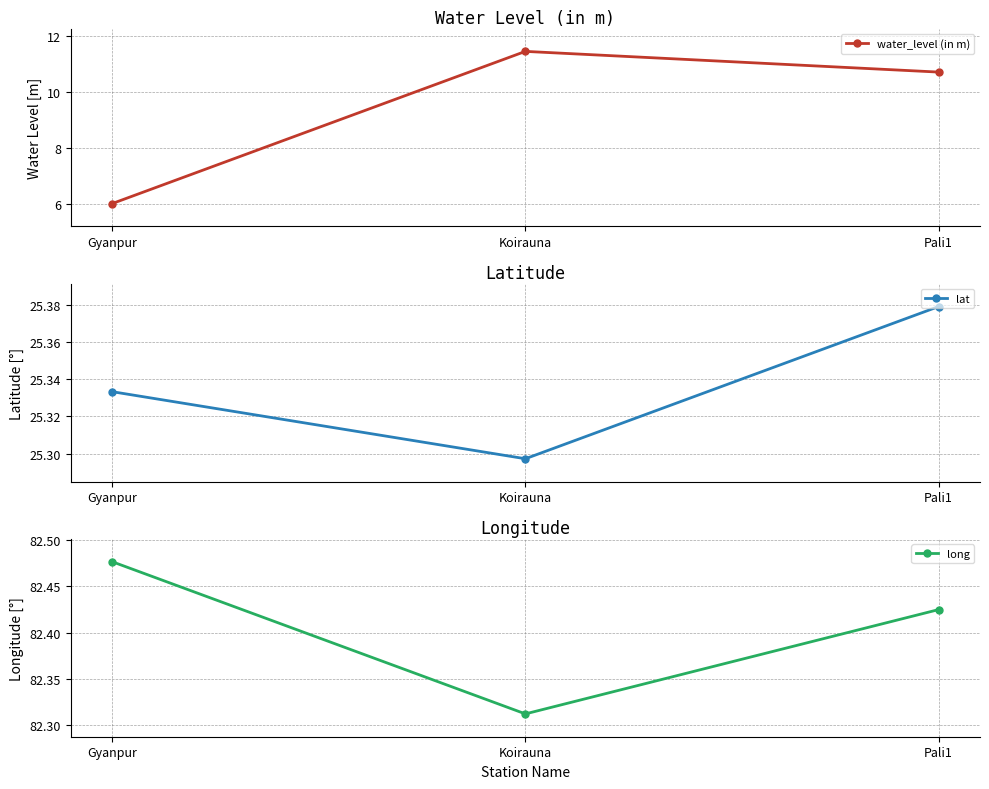

Rank the series at Koirauna from lowest to highest value.

water_level (in m), lat, long